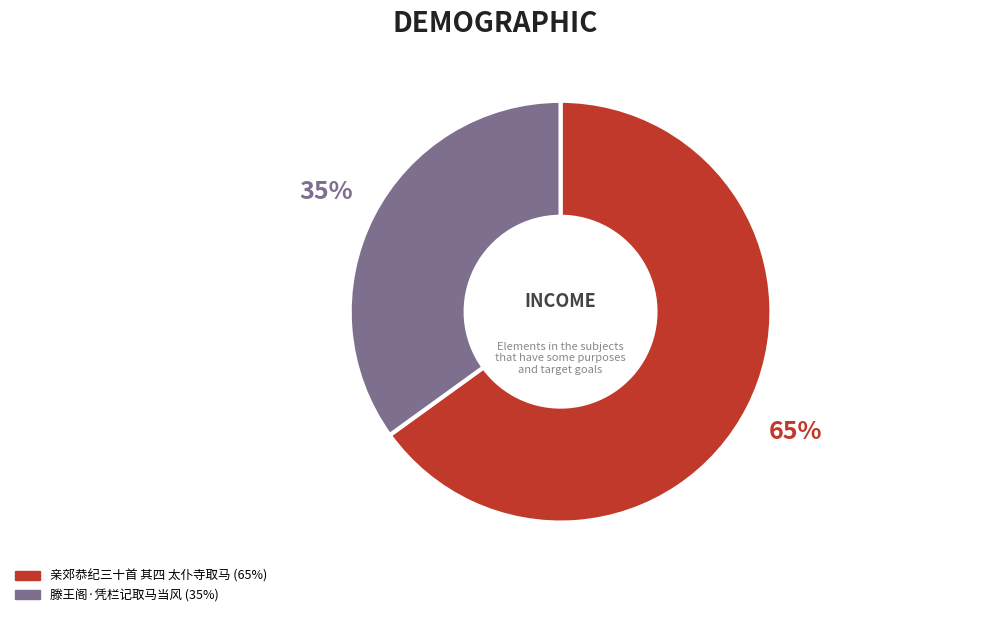

Is it true that 滕王阁·凭栏记取马当风 is 35% of the pie?

True